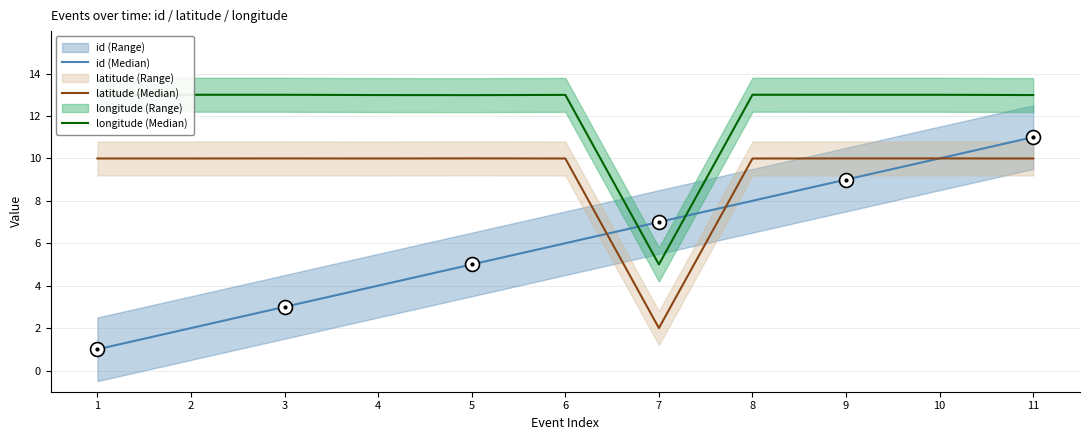

What is the spread (max minus min) of values at 5?

8.0